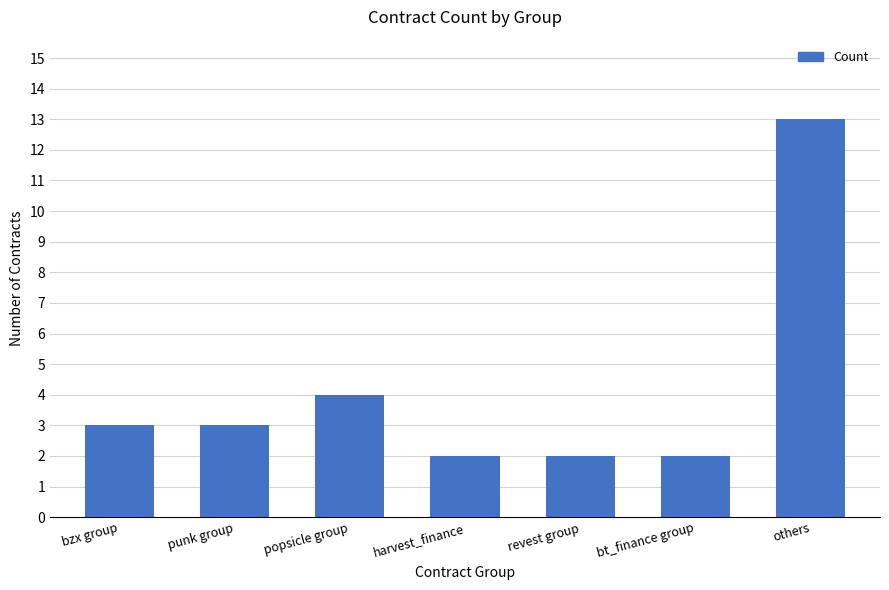

What is the smallest value displayed?

2